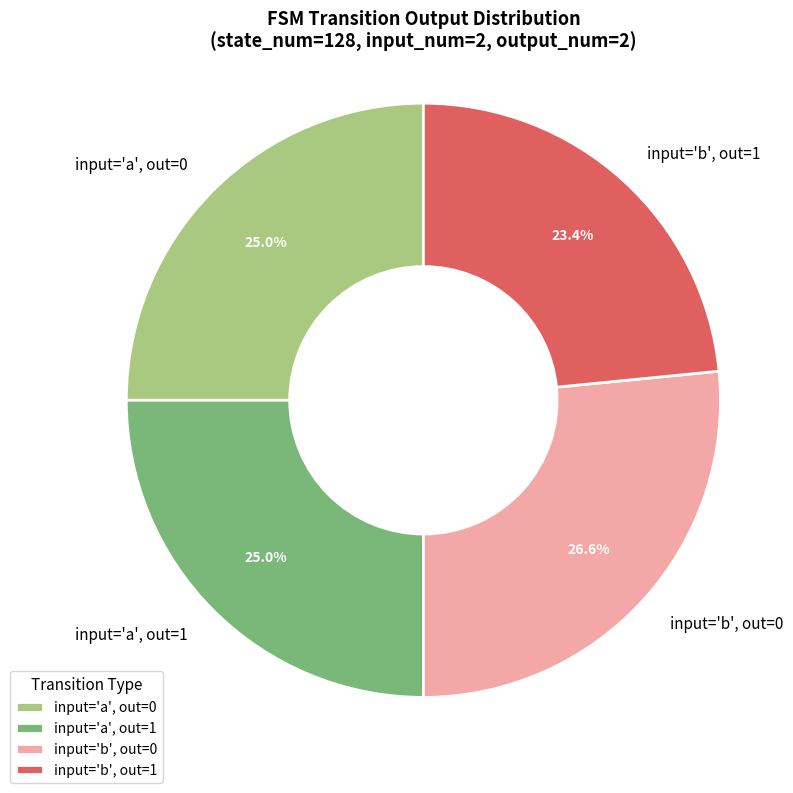

Is the sum of input='b', out=0 and input='a', out=0 greater than half?

Yes